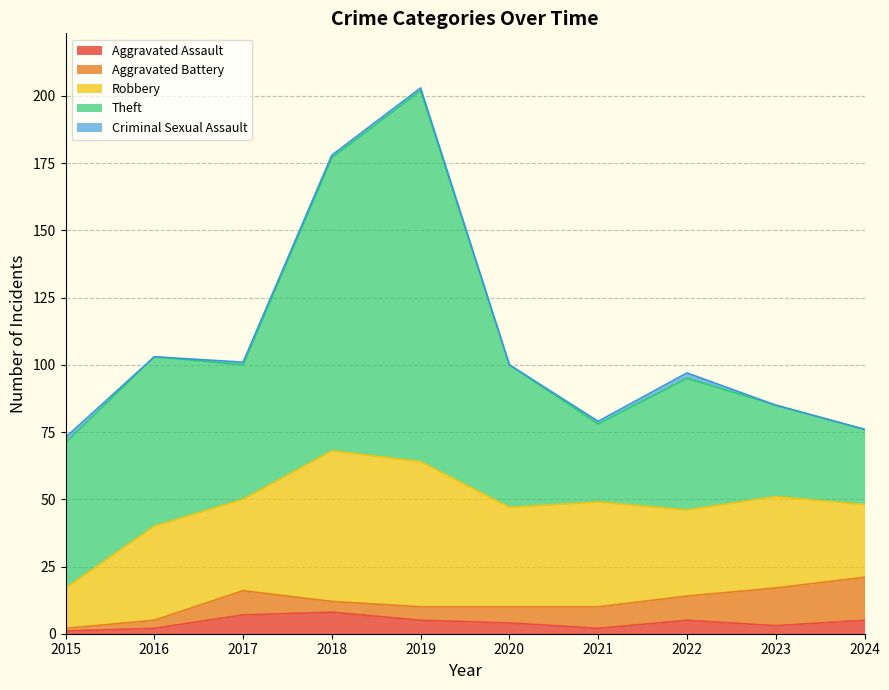

What is the difference between the second highest and second lowest values in the Aggravated Battery series?

11